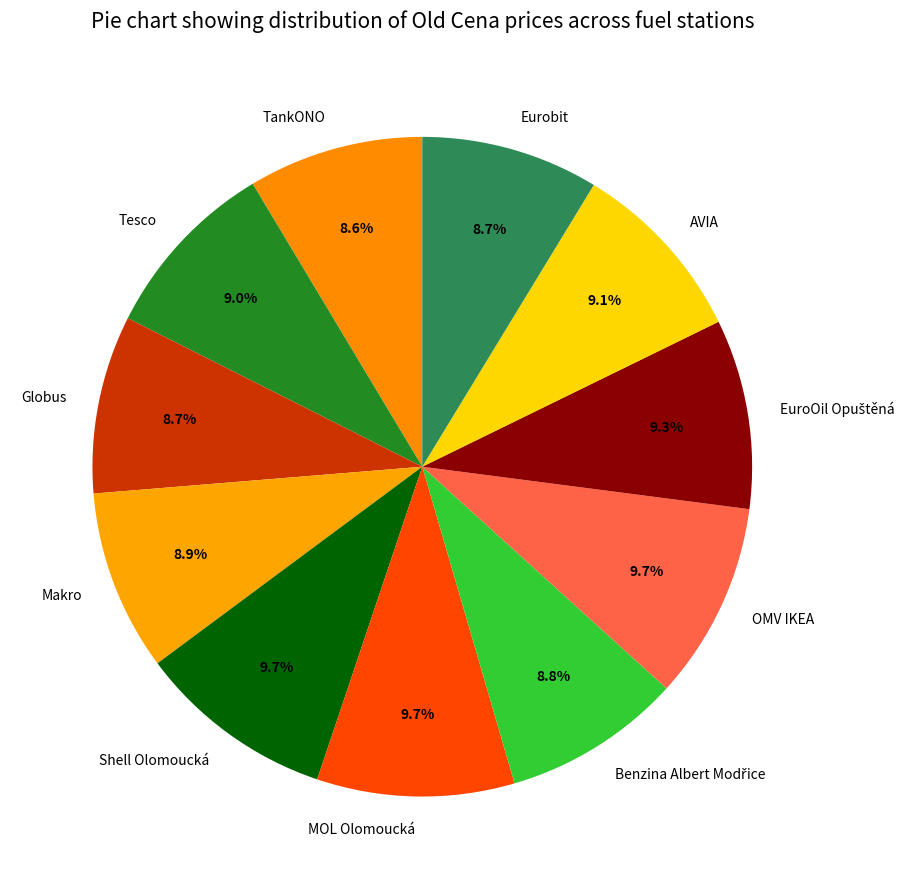

Is the sum of Tesco and Globus greater than half?

No